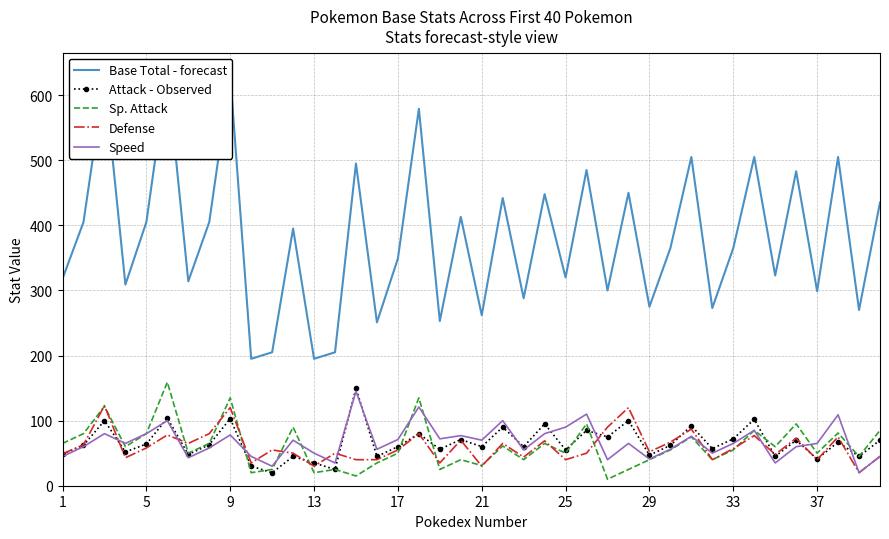

What is the maximum value for Attack - Observed?

150